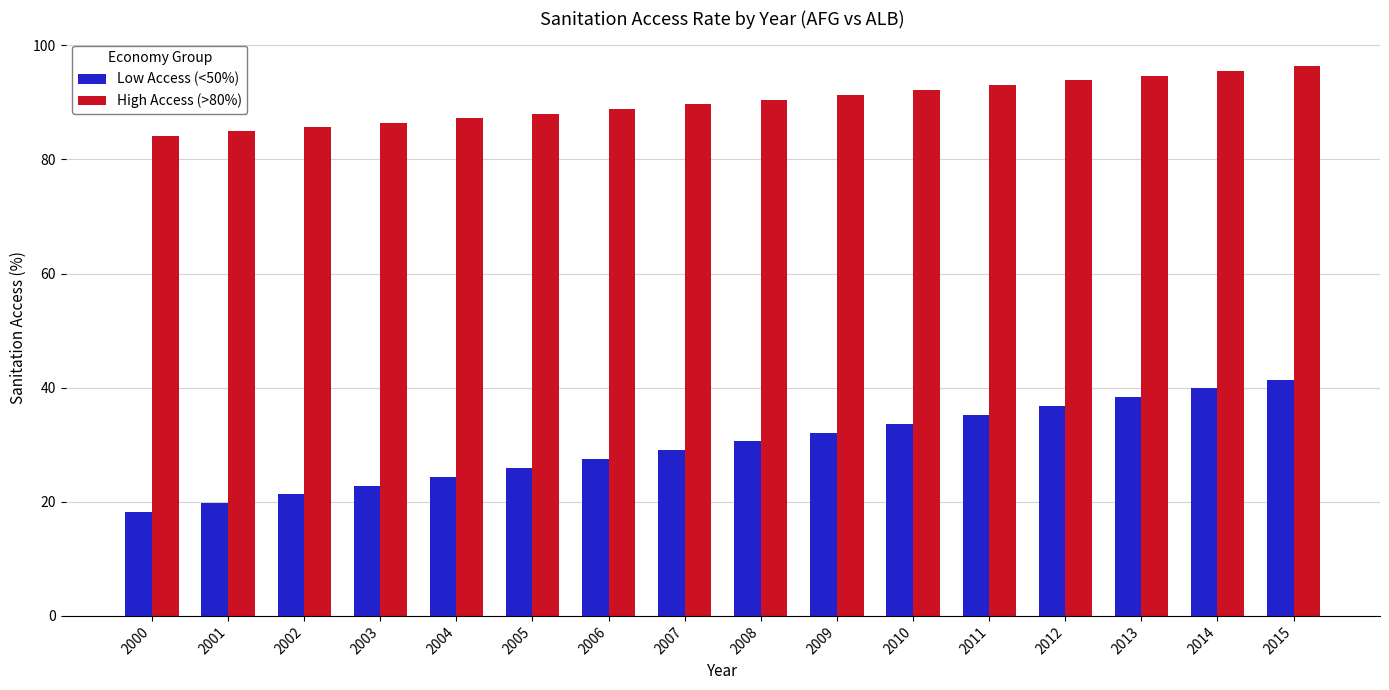

Which series has the largest total across all categories?

High Access (>80%)